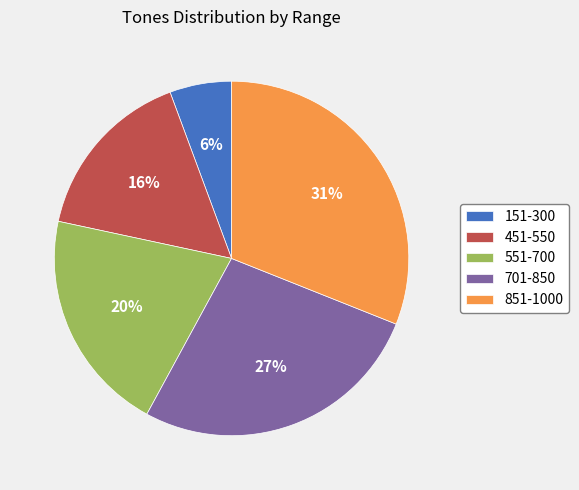

To the nearest percent, what is the combined percentage of 551-700 and 851-1000?

51%